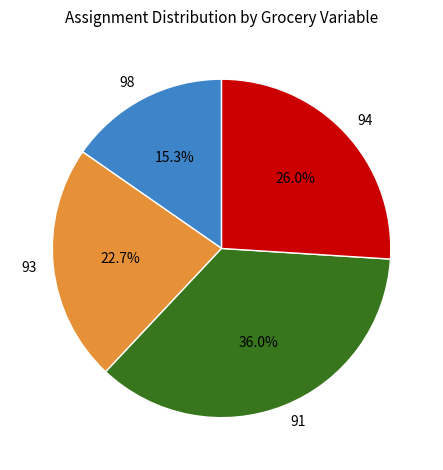

How many slices are in this pie chart?

4